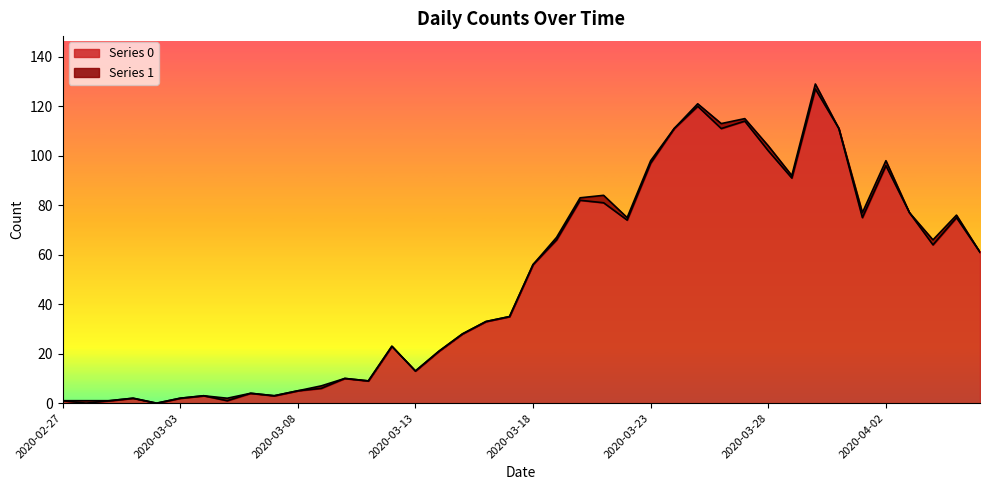

What is the sum of the values at 2020-02-29 and 2020-03-27?

115